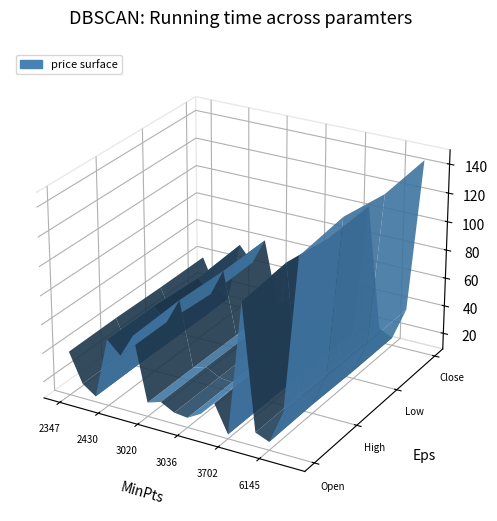

Reading right to left, what are all the values shown in this chart?

open: 8072=143.0	6189=37.2	6145=14.4	6119=18.2	5434=104.5	3702=11.7	3055=30.5	3048=20.8	3036=15.3	3033=16.4	3028=21.3	3020=18.3	3010=62.5	2459=46.1	2430=55.0	2414=12.4	2403=18.9	2347=39.1
high: 8072=147.0	6189=37.2	6145=14.8	6119=18.6	5434=108.0	3702=11.7	3055=31.0	3048=21.5	3036=15.3	3033=16.4	3028=21.4	3020=18.3	3010=63.9	2459=46.1	2430=55.0	2414=12.7	2403=18.9	2347=39.5
low: 8072=141.5	6189=36.7	6145=14.0	6119=18.1	5434=103.0	3702=11.4	3055=30.4	3048=20.7	3036=15.2	3033=16.1	3028=20.9	3020=17.9	3010=62.3	2459=43.2	2430=52.6	2414=12.3	2403=18.1	2347=39.0
close: 8072=144.5	6189=37.0	6145=14.1	6119=18.6	5434=104.5	3702=11.5	3055=30.4	3048=21.0	3036=15.2	3033=16.2	3028=20.9	3020=17.9	3010=62.7	2459=44.0	2430=55.0	2414=12.4	2403=18.4	2347=39.1